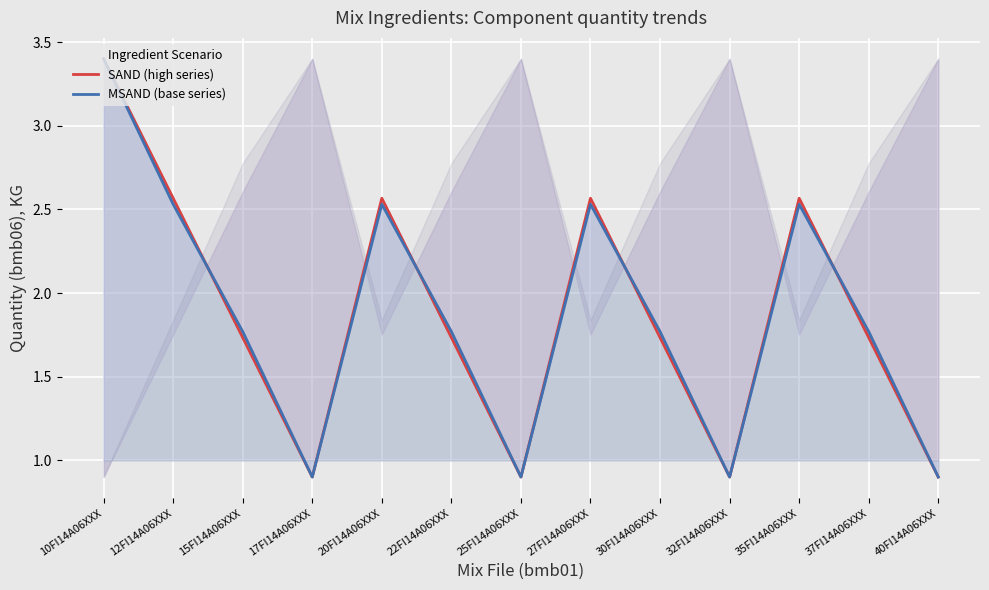

What is the average value of the MSAND (base series) series?

1.9